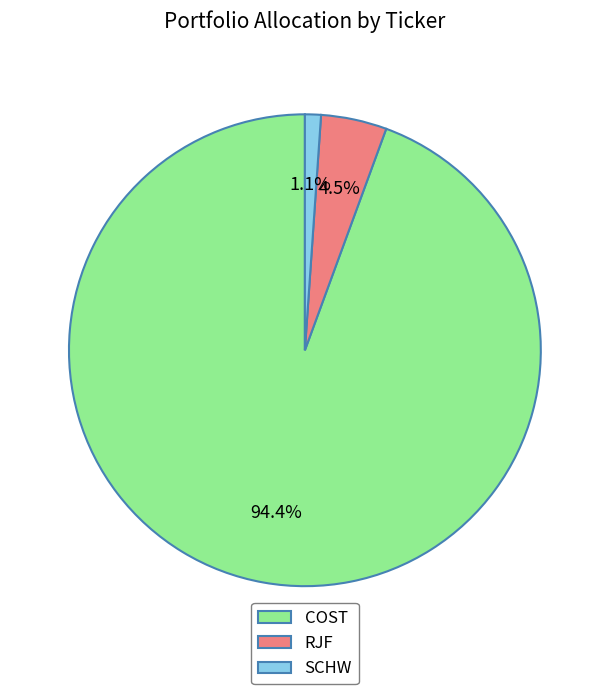

Is it true that SCHW is 11% of the pie?

False